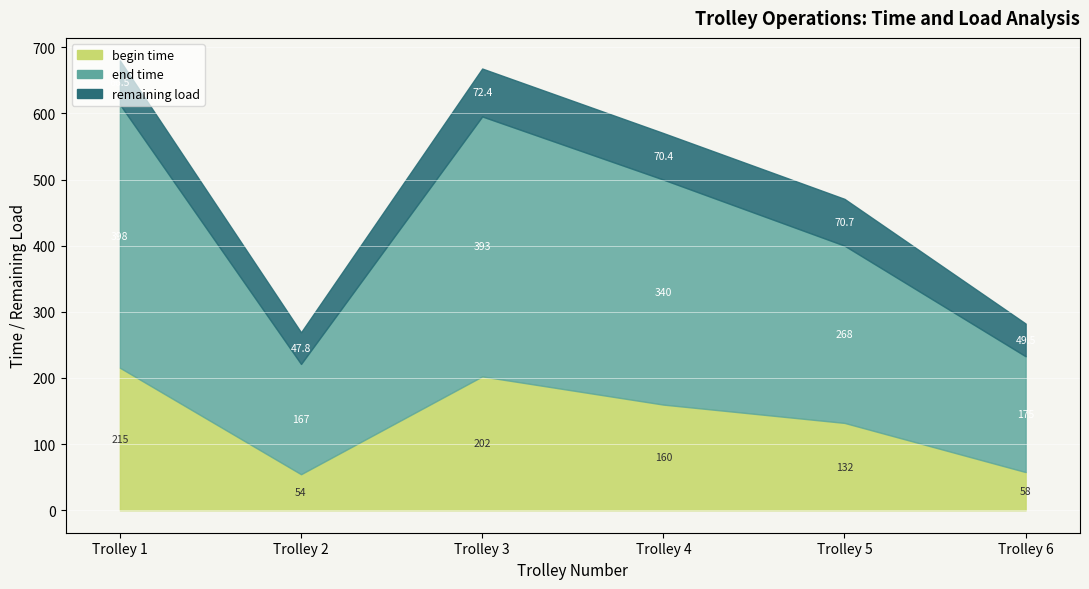

True or false: begin time and end time cross at least once.

False